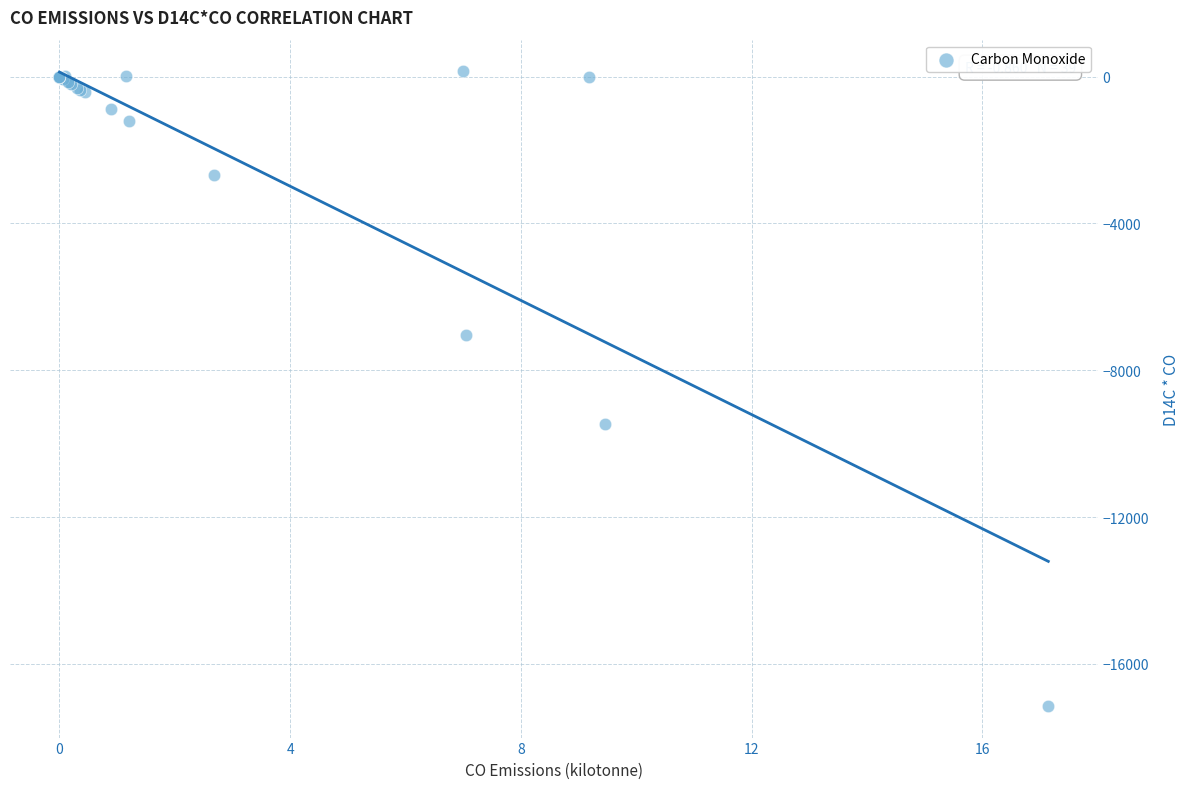

What Y value in the scatter plot is closest to -8500?

-9458.6